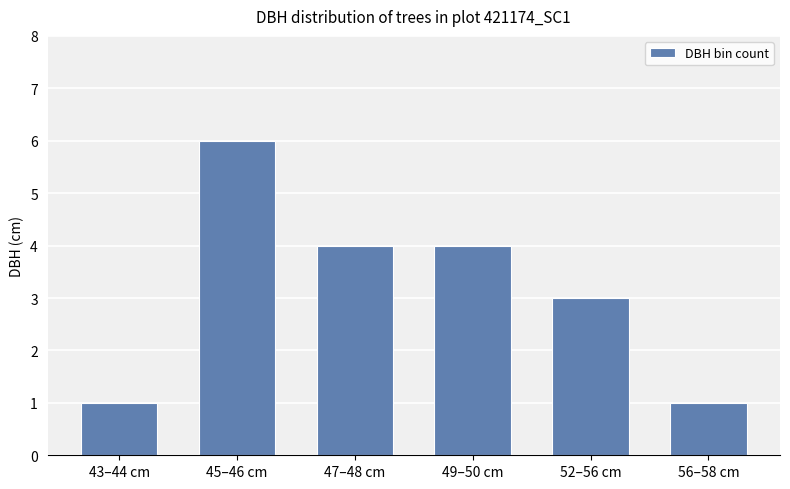

What is the greatest value displayed?

6